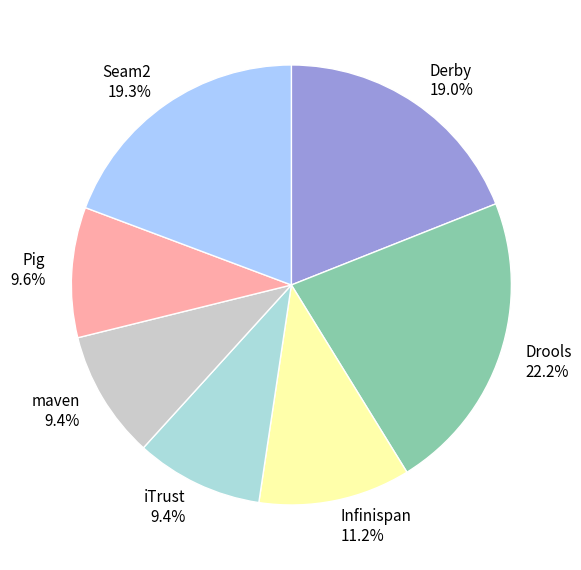

How many segments does this pie chart have?

7